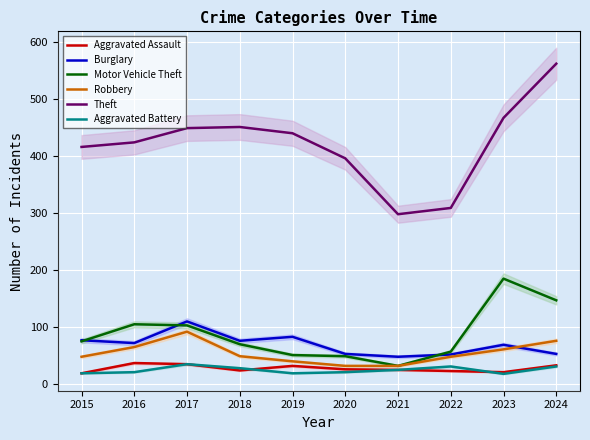

True or false: Burglary and Aggravated Assault intersect in this chart.

False